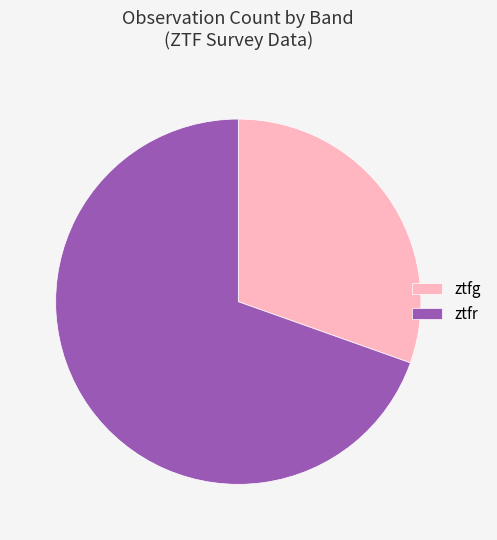

Which category has the smallest portion of the pie?

ztfg